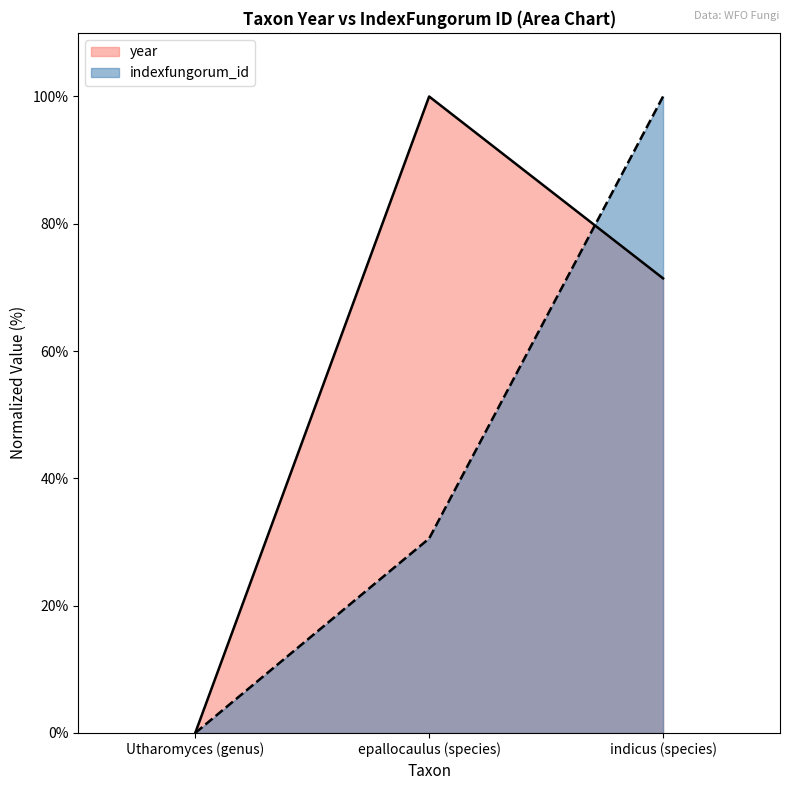

At how many categories does at least one series exceed 88?

2